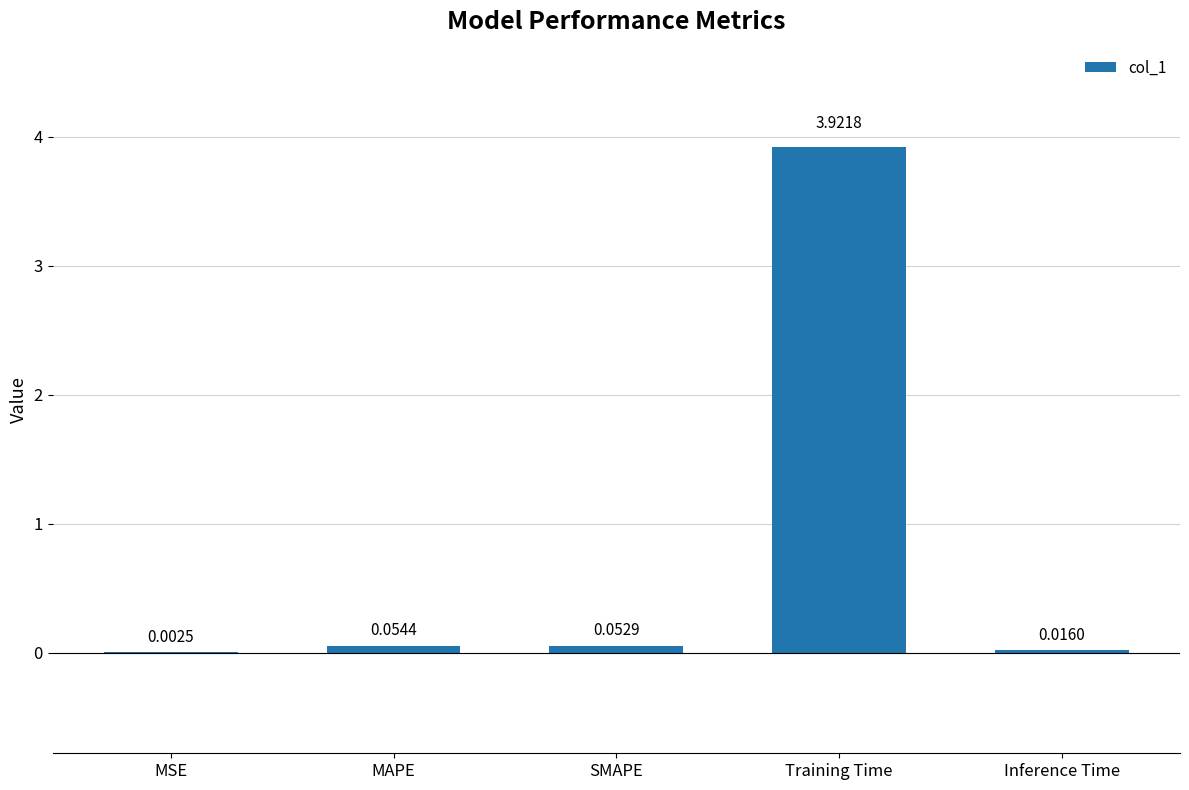

Are the bars grouped side by side (vs. stacked)?

No